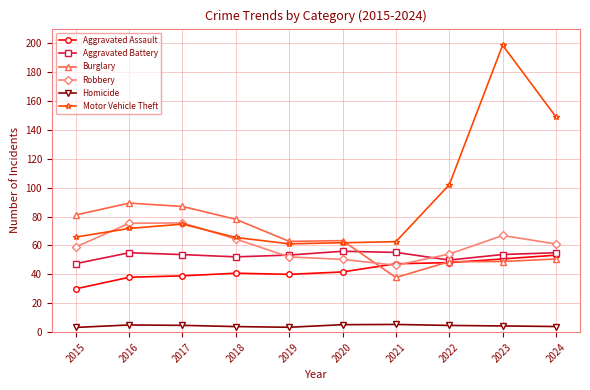

Reading right to left, extract all data points from this chart.

Aggravated Assault: 5328	5066	4811	4733	4167	4000	4080	3897	3799	2997
Aggravated Battery: 5495	5373	4989	5518	5598	5335	5210	5367	5495	4742
Burglary: 5064	4888	4878	3785	6332	6281	7807	8696	8927	8108
Robbery: 6101	6688	5407	4628	5036	5207	6443	7559	7531	5893
Homicide: 392	431	467	535	520	340	387	472	500	328
Motor Vehicle Theft: 14888	19852	10199	6262	6187	6112	6552	7476	7175	6581